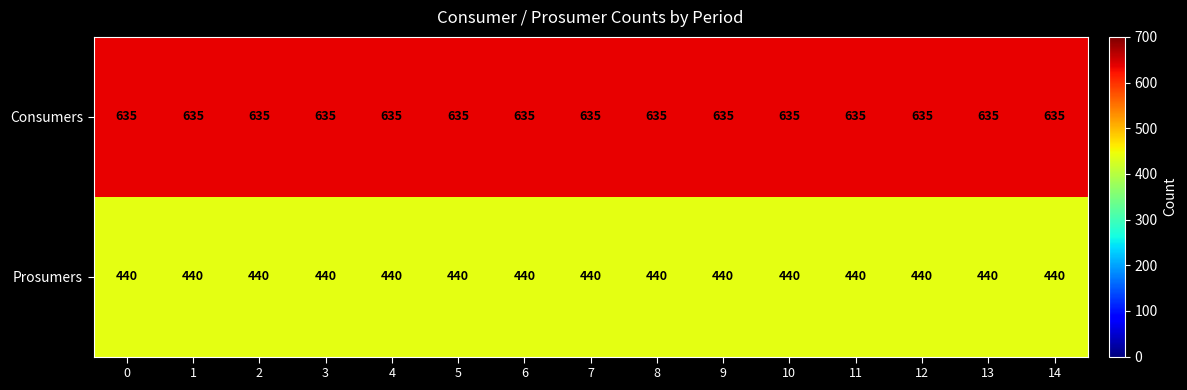

At how many categories does at least one series exceed 598?

15